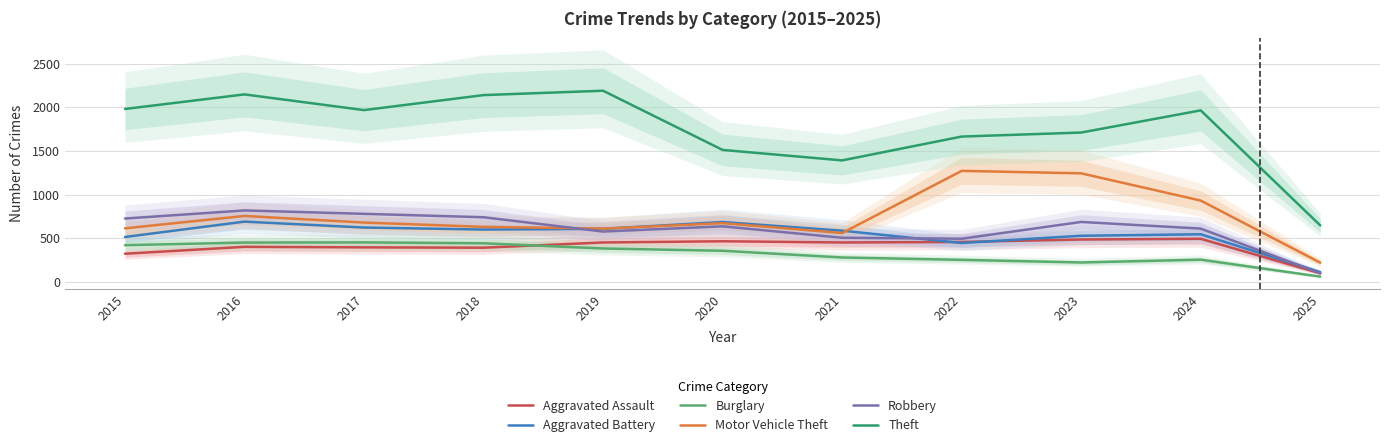

At which category is the sum across all series the highest?

2016